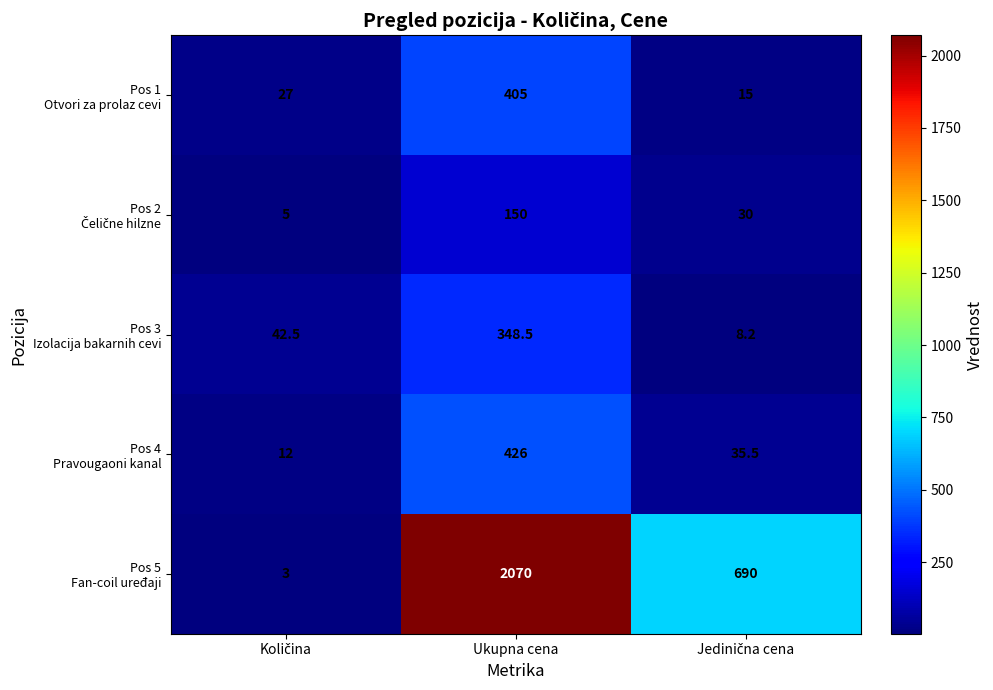

What is the maximum value shown in the chart?

2070.0